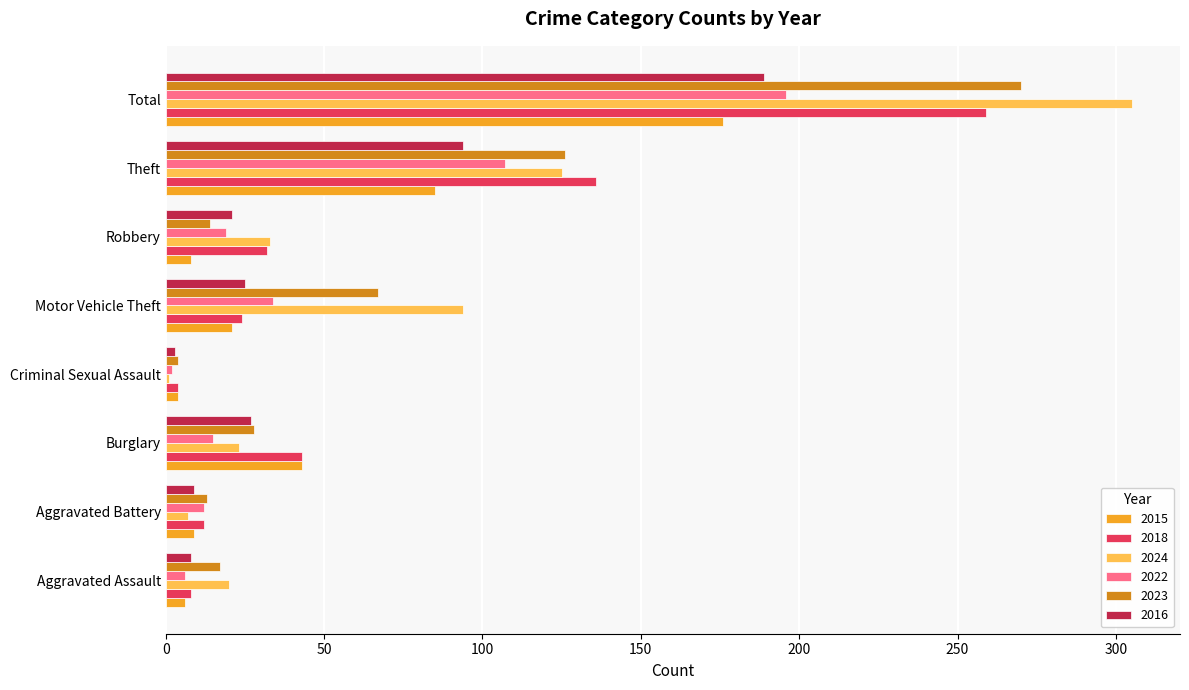

What is the minimum value for 2024?

1